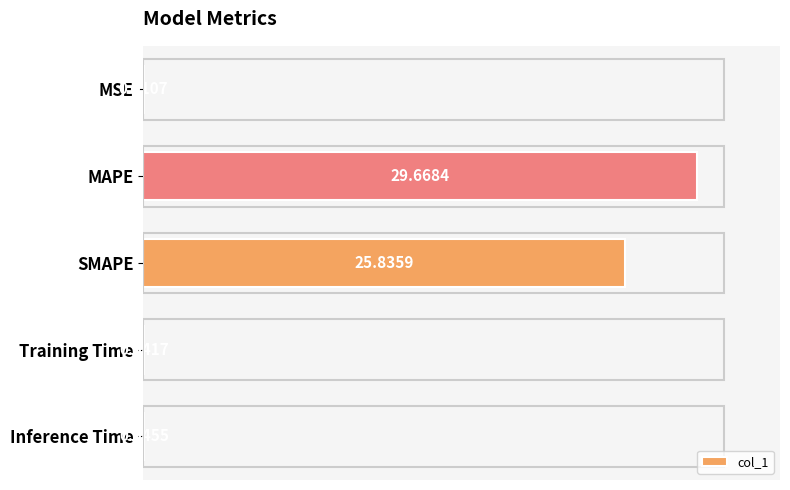

What is the maximum value shown in the chart?

29.7